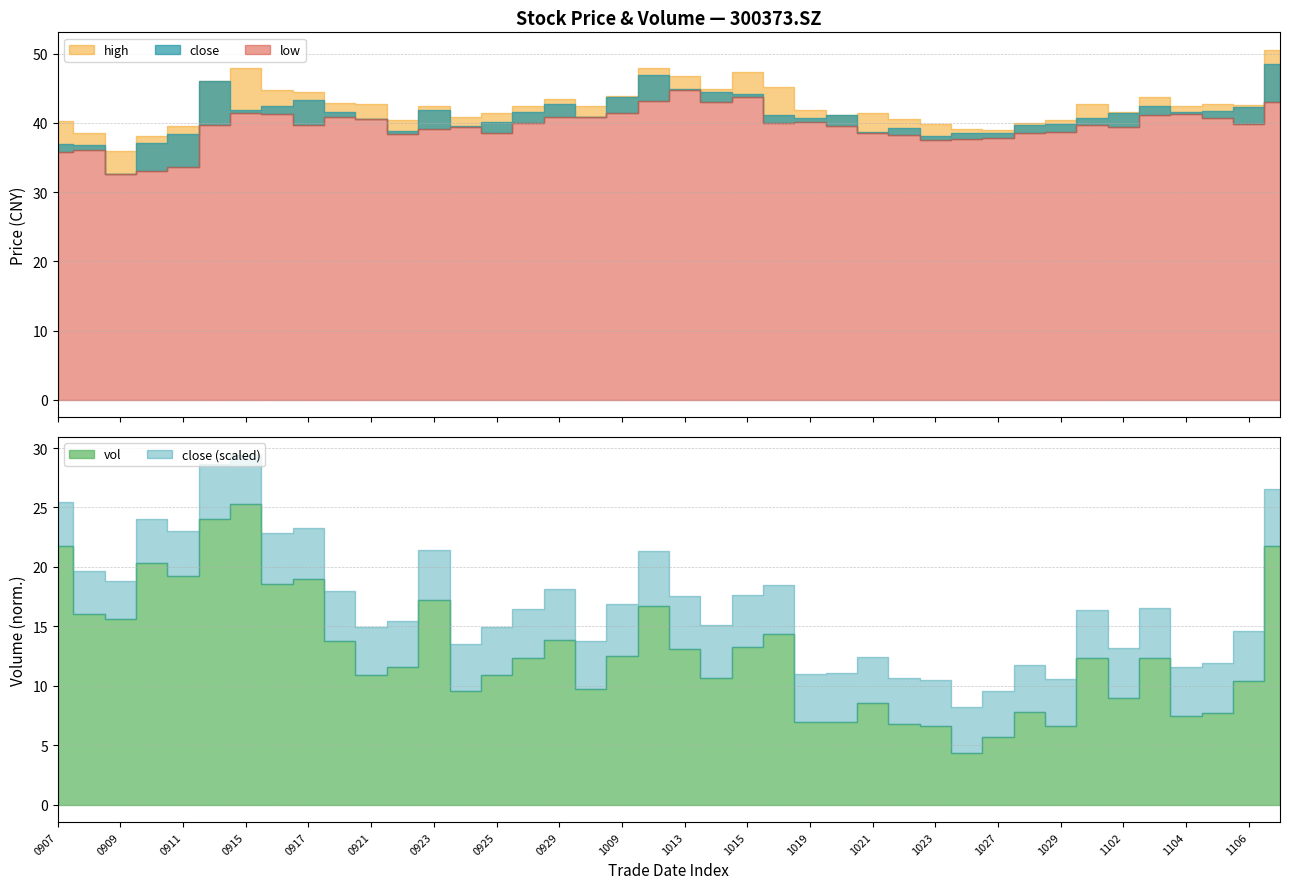

What is the difference between the maximum and minimum values in the high series?

14.7